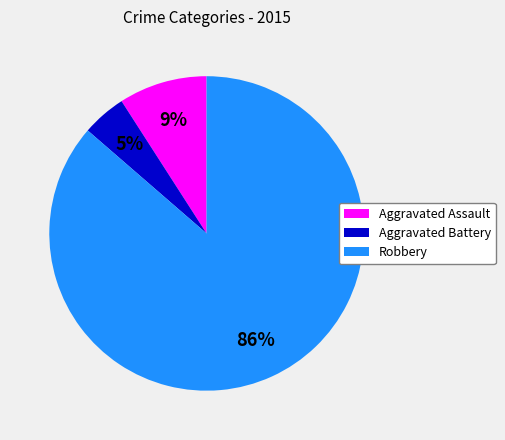

Which has a higher value, Robbery or Aggravated Assault?

Robbery